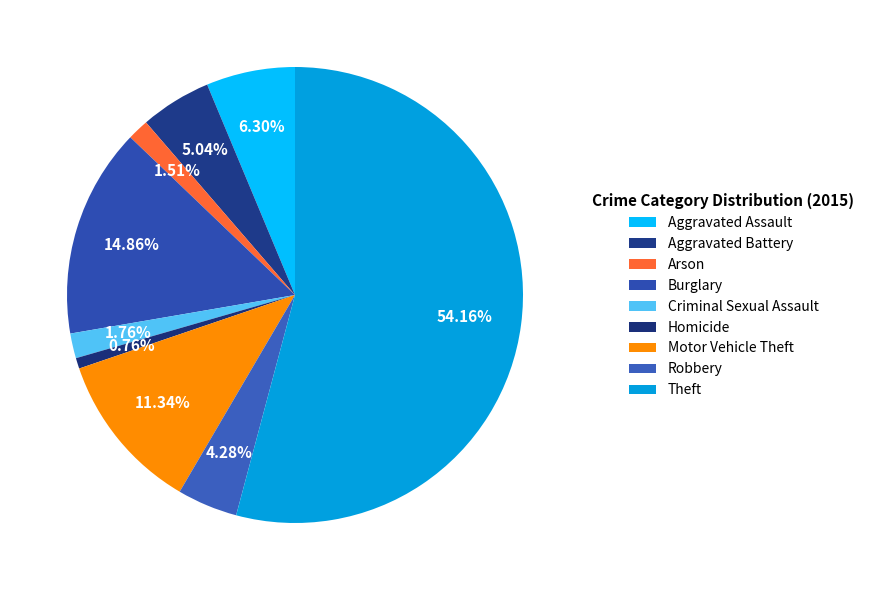

How many segments does this pie chart have?

9